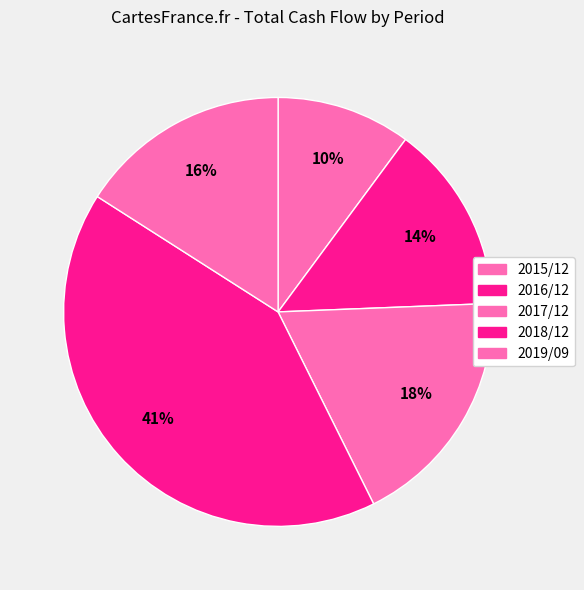

How many segments does this pie chart have?

5